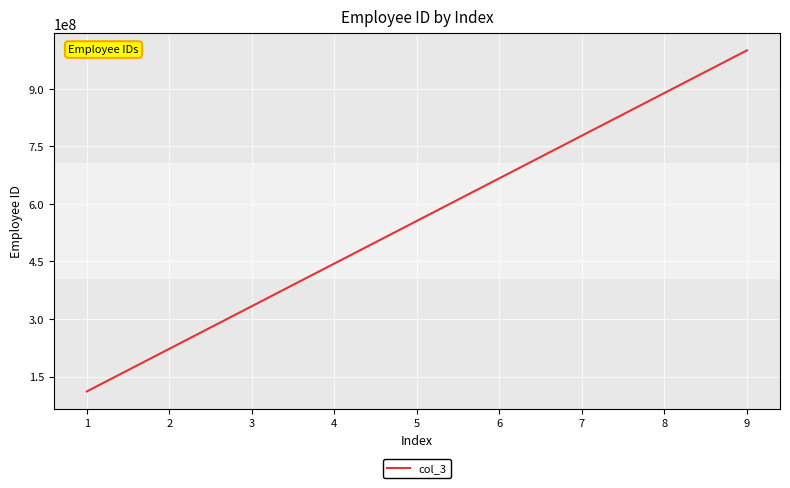

What is the difference between the maximum and second lowest values?

777777777